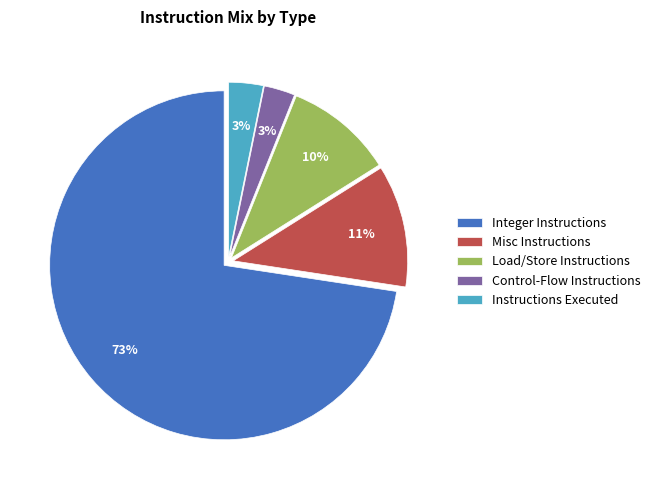

True or false: Misc Instructions accounts for 11% of the total.

True